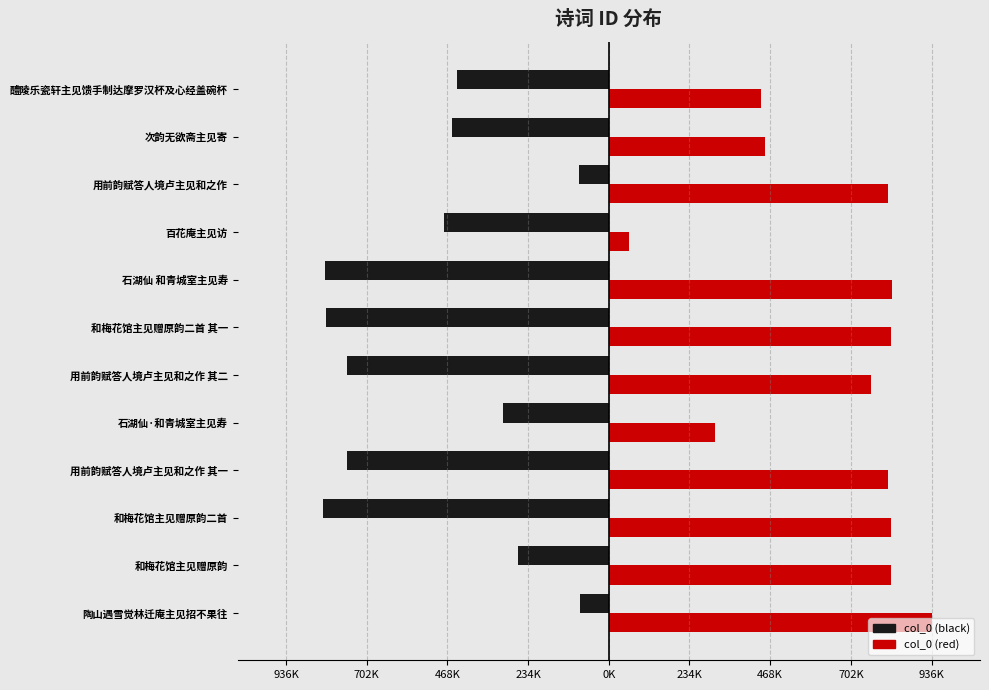

What is the maximum value for col_0 (red)?

936797